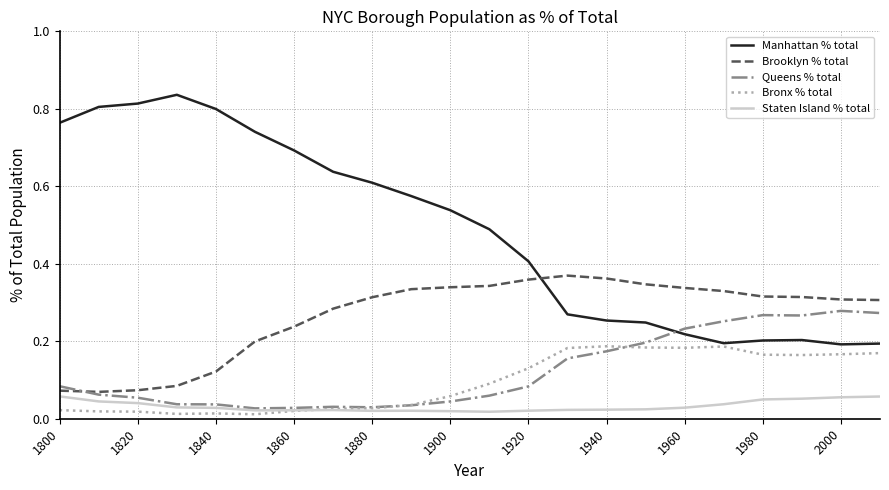

Which series has the largest total across all categories?

Manhattan % total